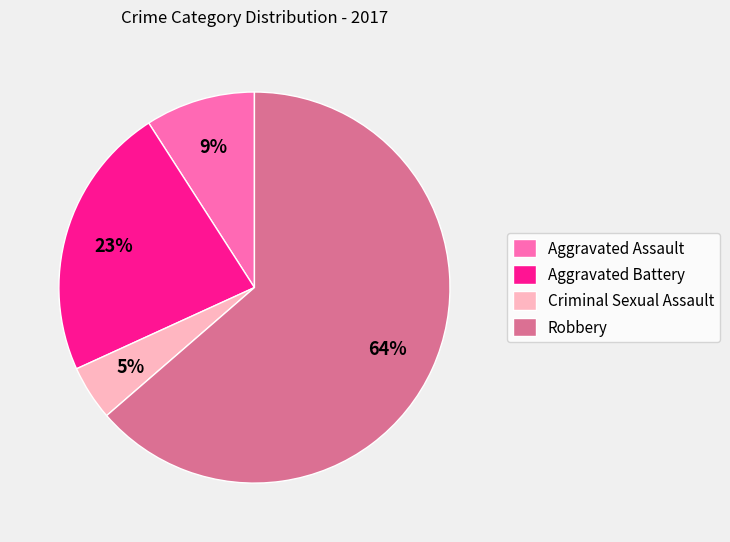

Is it true that Robbery is 64% of the pie?

True